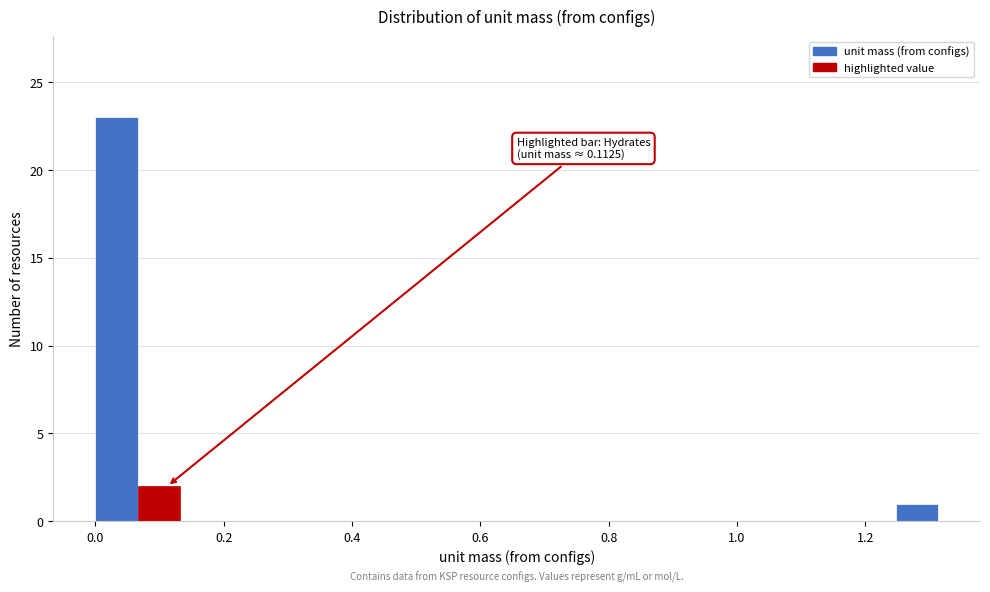

Around what value on the x-axis is the tallest bar? Give the approximate position of its centre, as read against the axis.

0.04